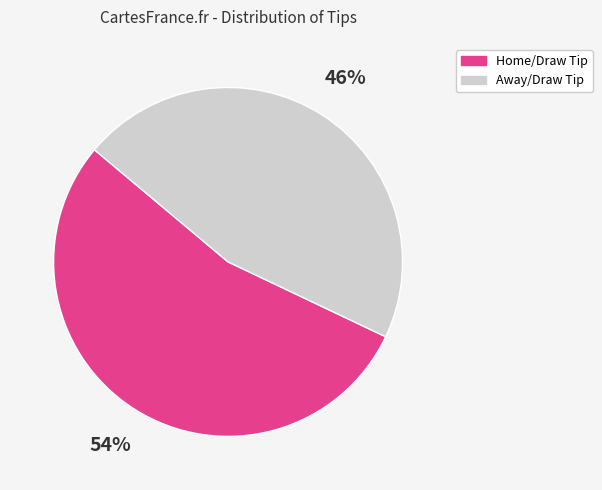

Is there a majority slice in this chart?

Yes